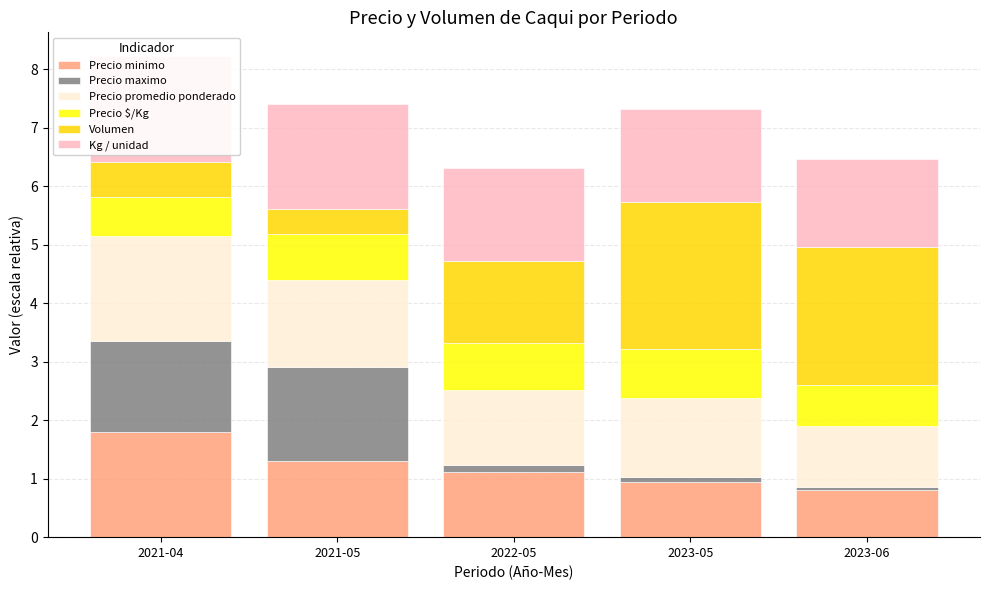

What is the total value across all series at 2021-05?

7.4